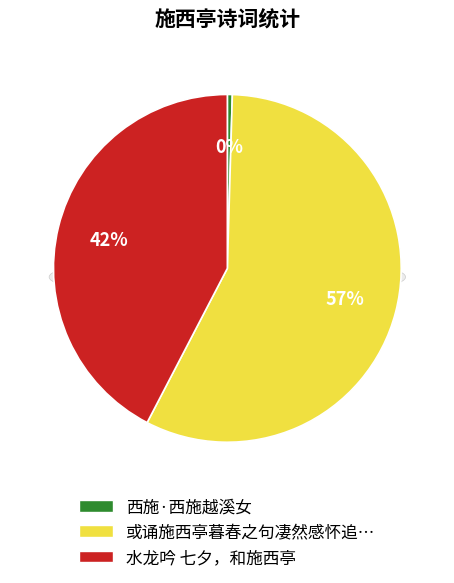

Which category has the smallest portion of the pie?

西施·西施越溪女